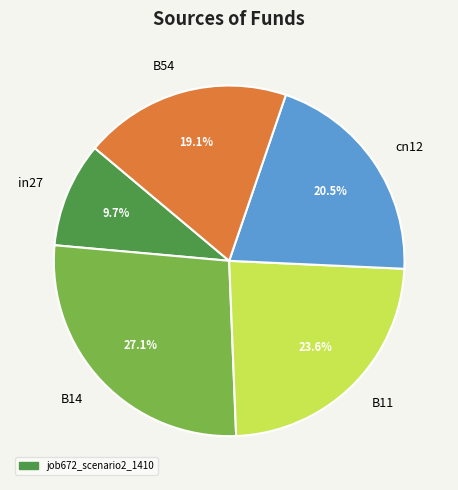

To the nearest percent, what portion does in27 represent?

10%